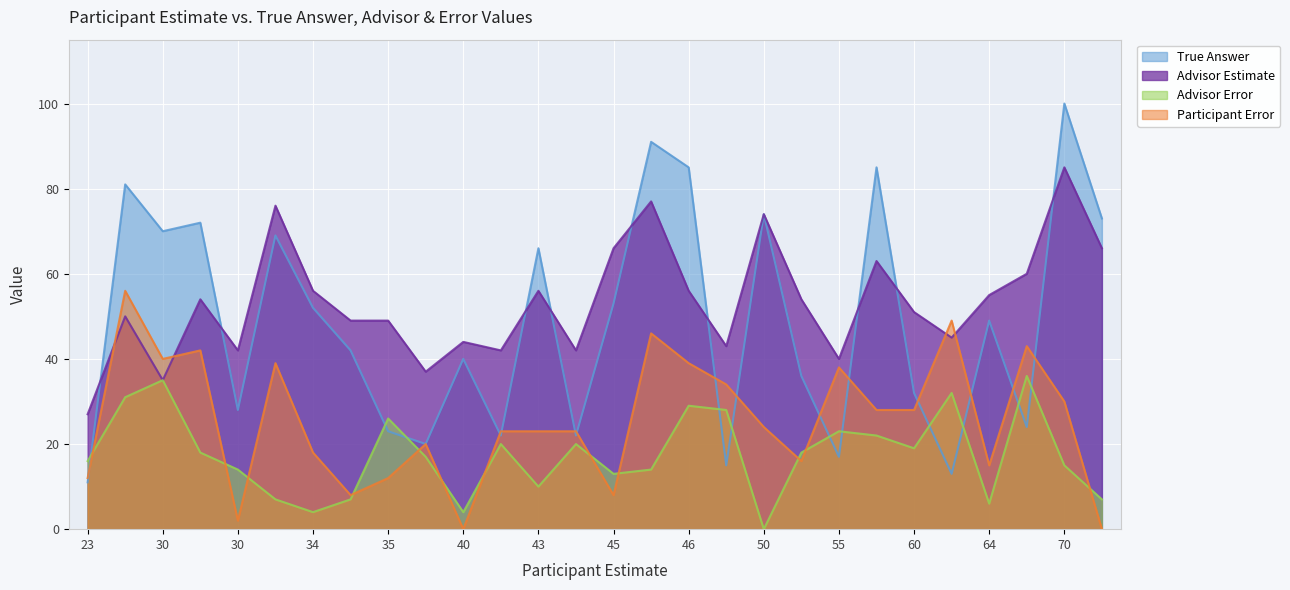

What is the average value of the Advisor Estimate series?

53